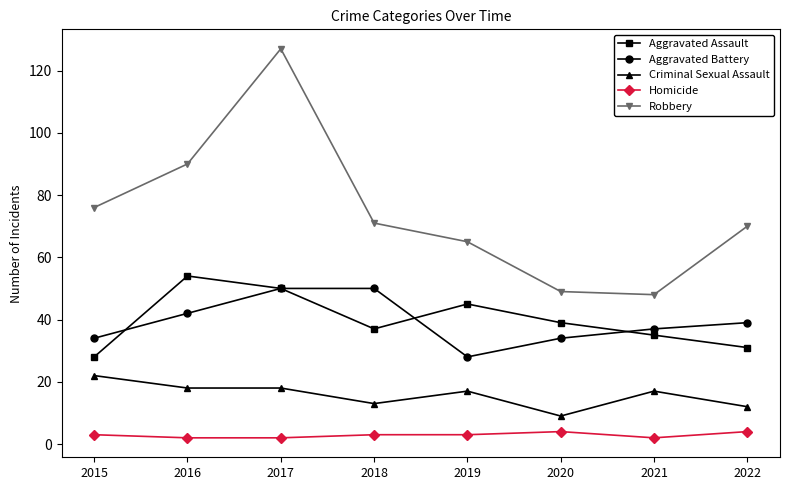

True or false: Robbery and Aggravated Assault intersect in this chart.

False